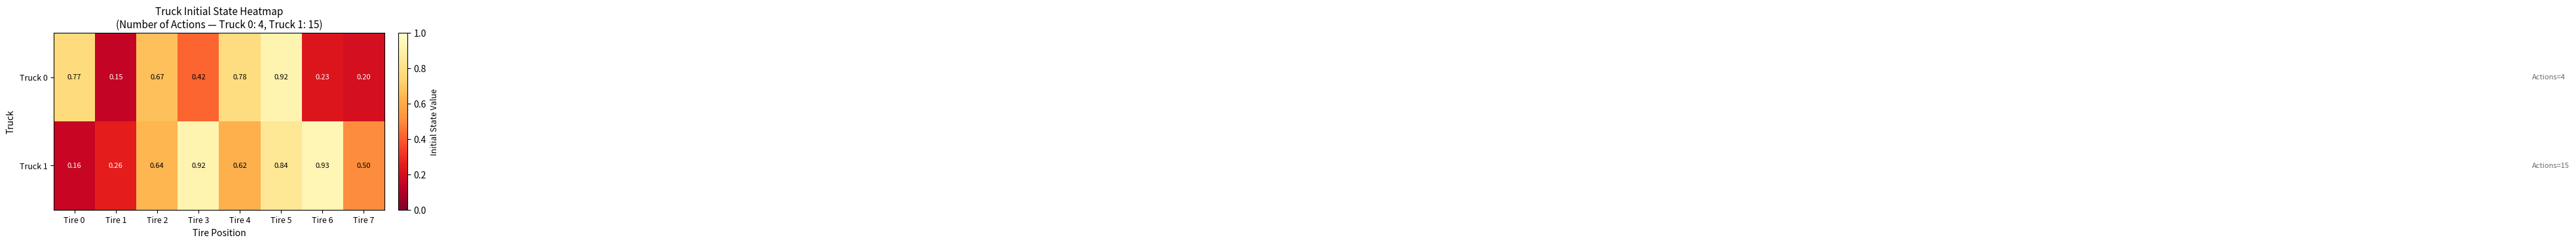

Which label corresponds to the largest value in the chart?

Tire 6